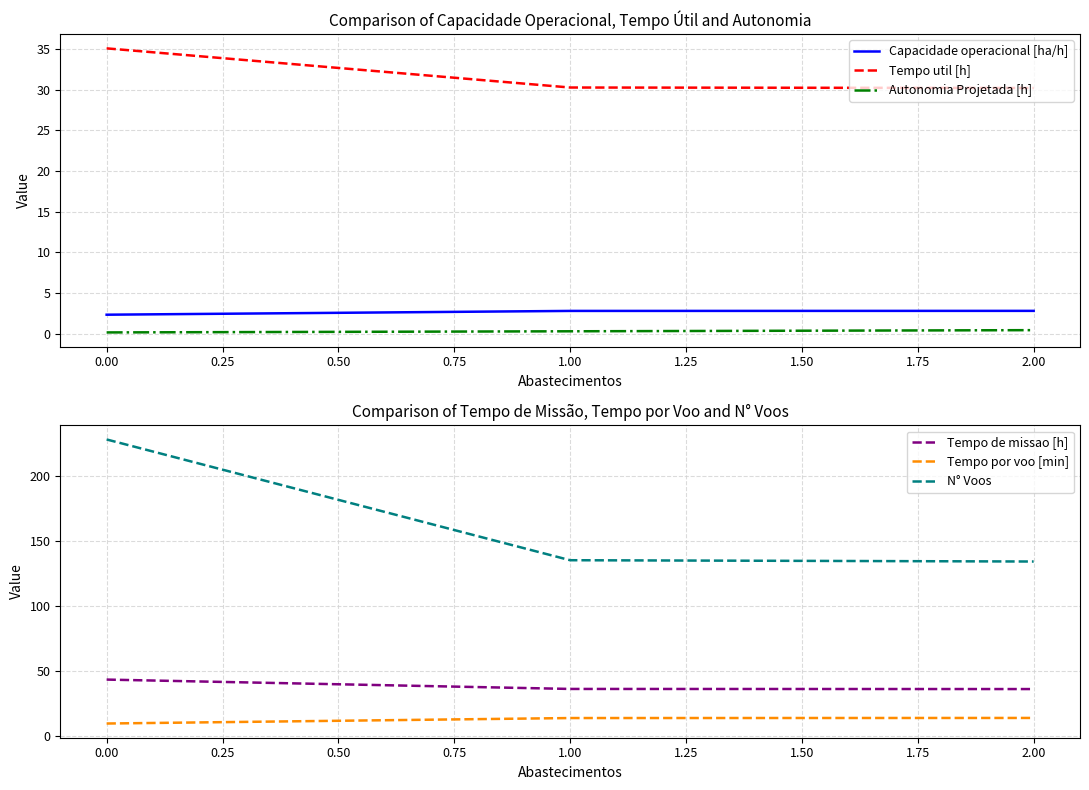

What is the difference between the Tempo por voo [min] values at 2.00 and 1.00?

0.1